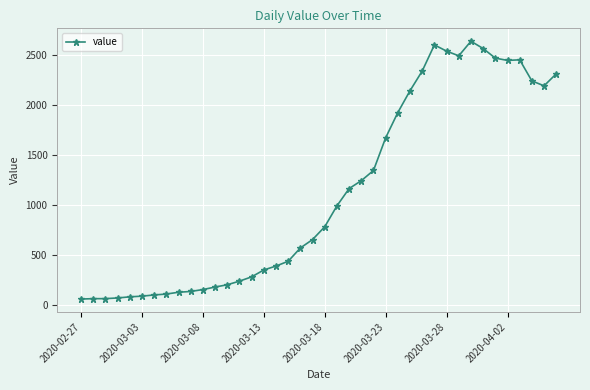

What is the value of the 24th point from the left?

1245